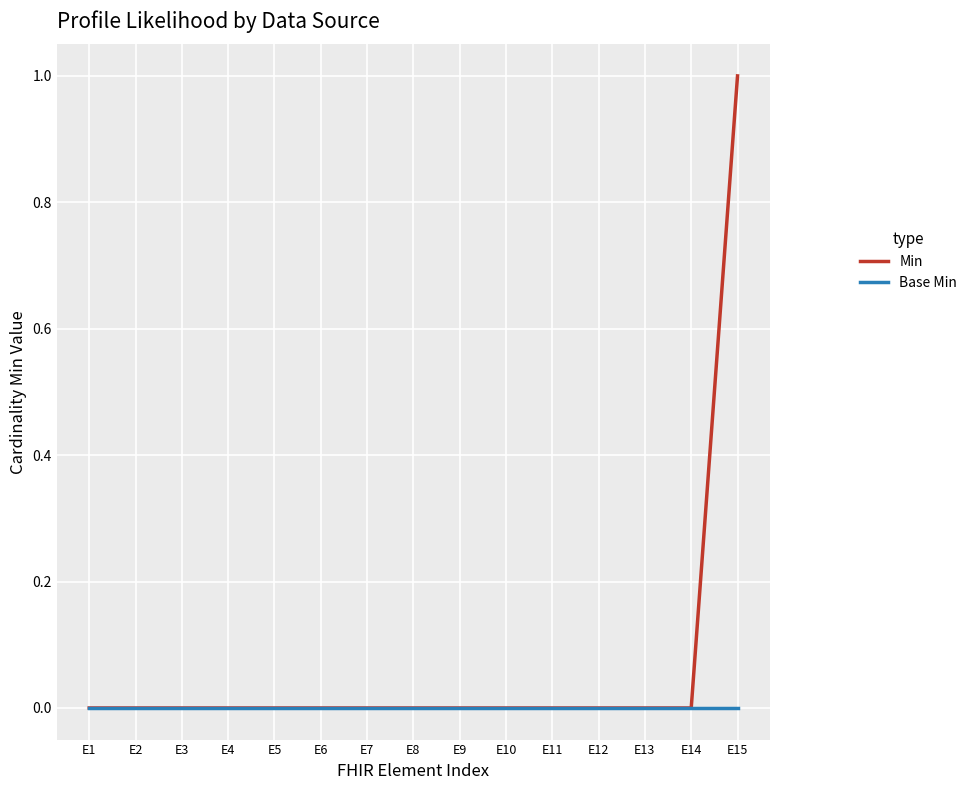

Is the value of Base Min at E10 greater than the value of Min at E15?

No